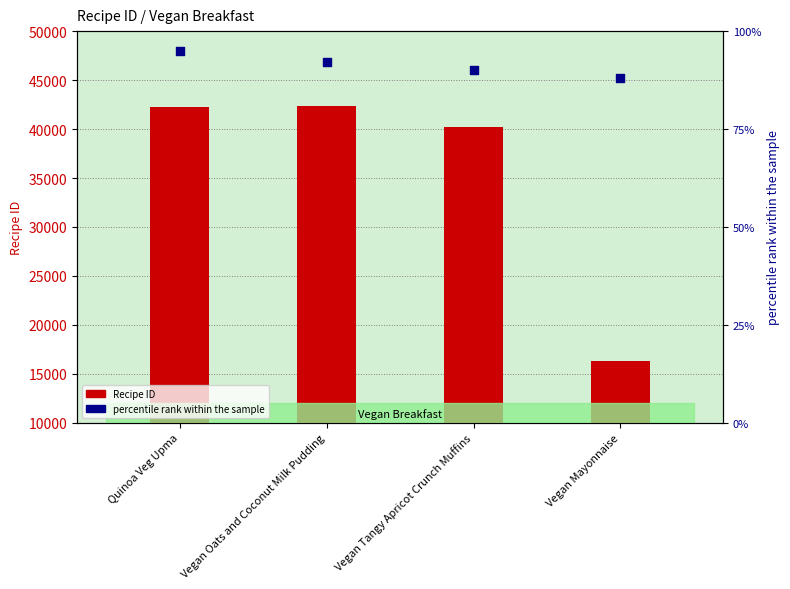

Which series reaches the minimum Y coordinate?

percentile rank within the sample